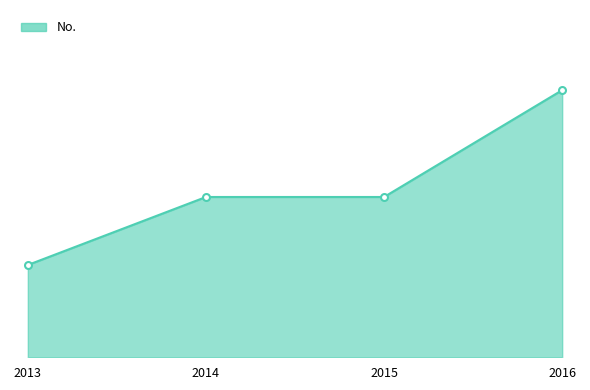

What is the value of the 2nd point from the left?

33